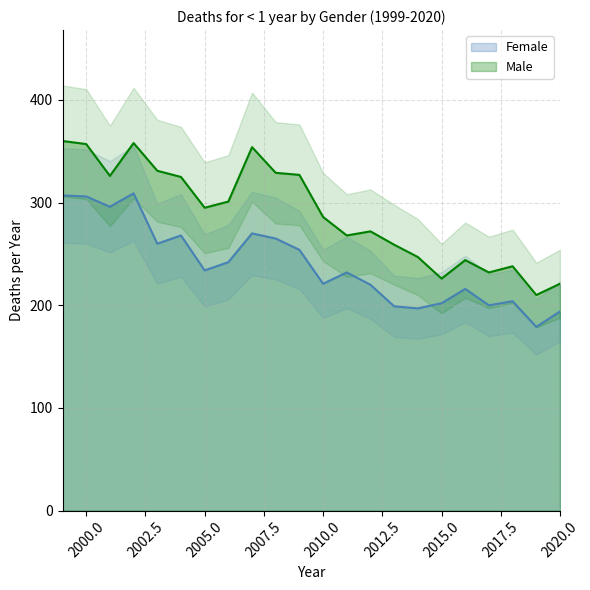

What is the average value of the Female series?

240